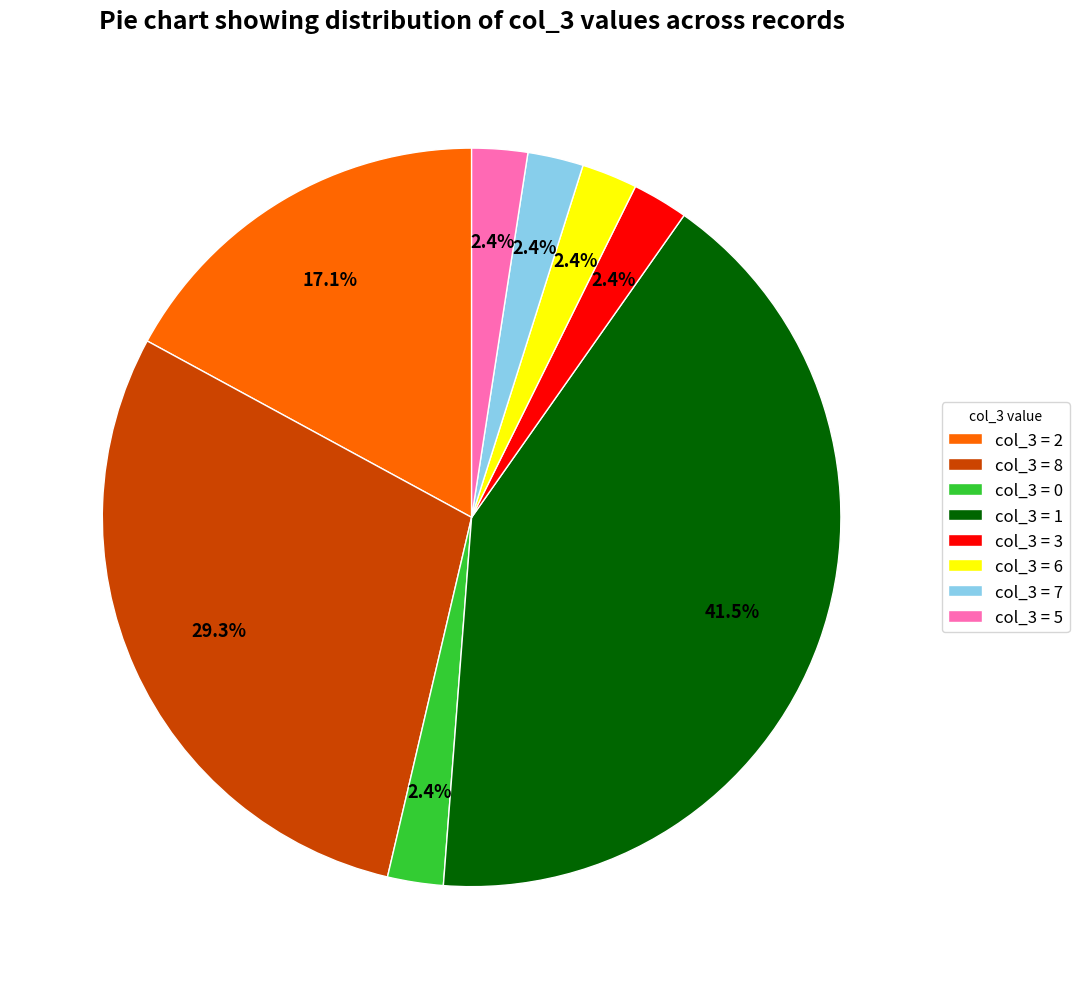

Does col_3 = 6 represent more than half of the total?

No